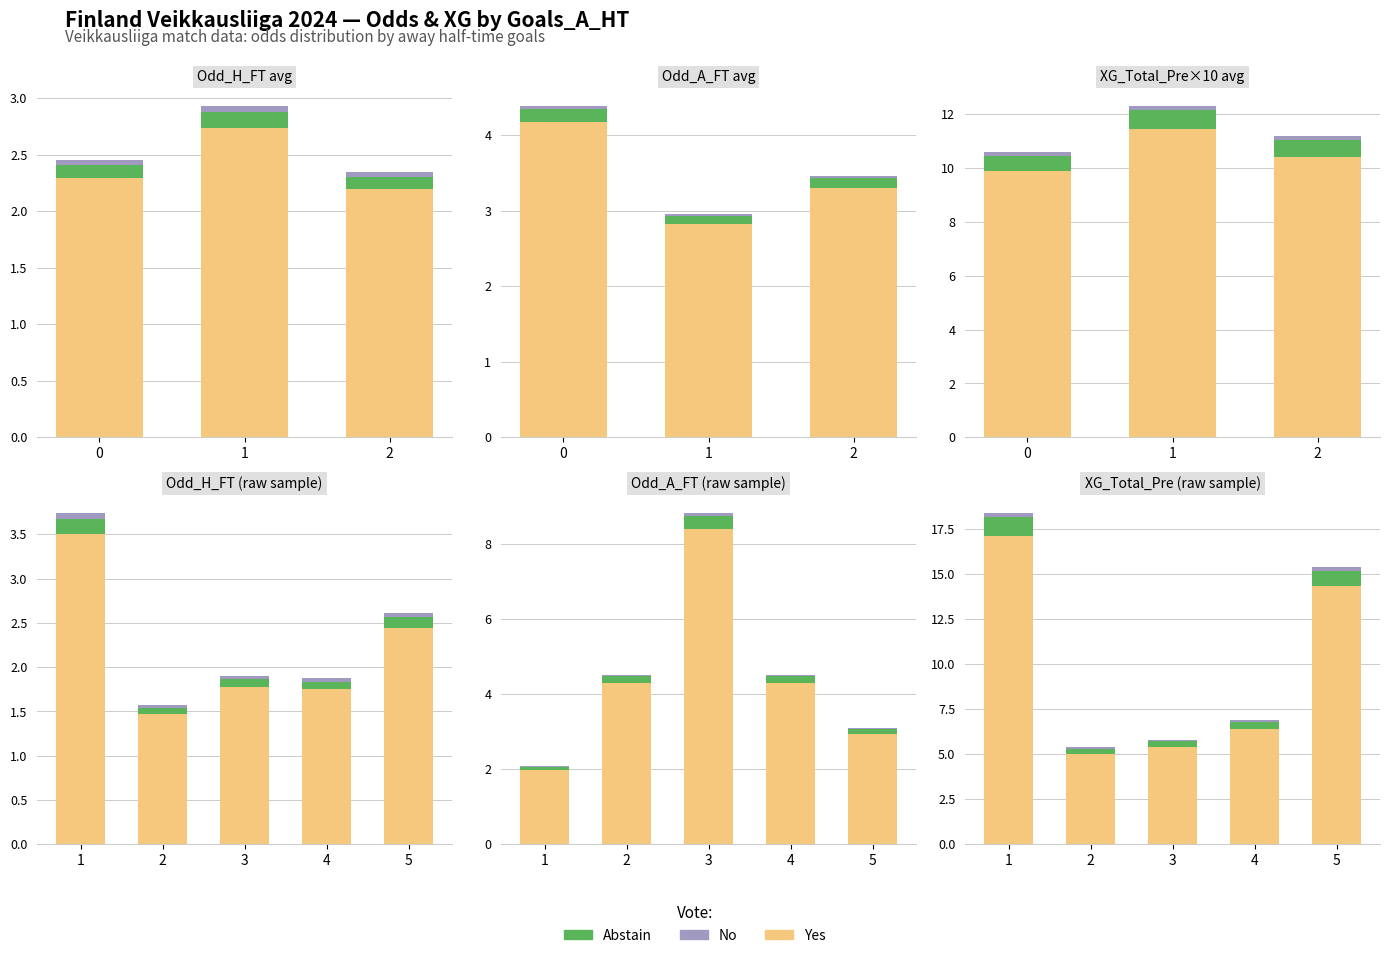

What value does the No series have at 3?

0.1